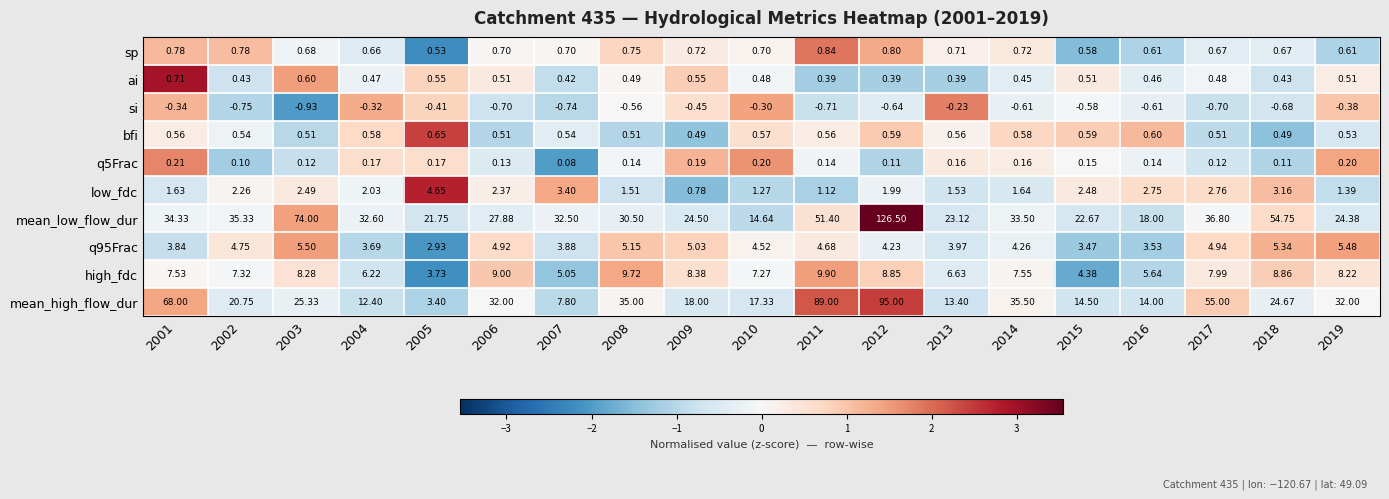

Which series has the largest total across all categories?

mean_low_flow_dur